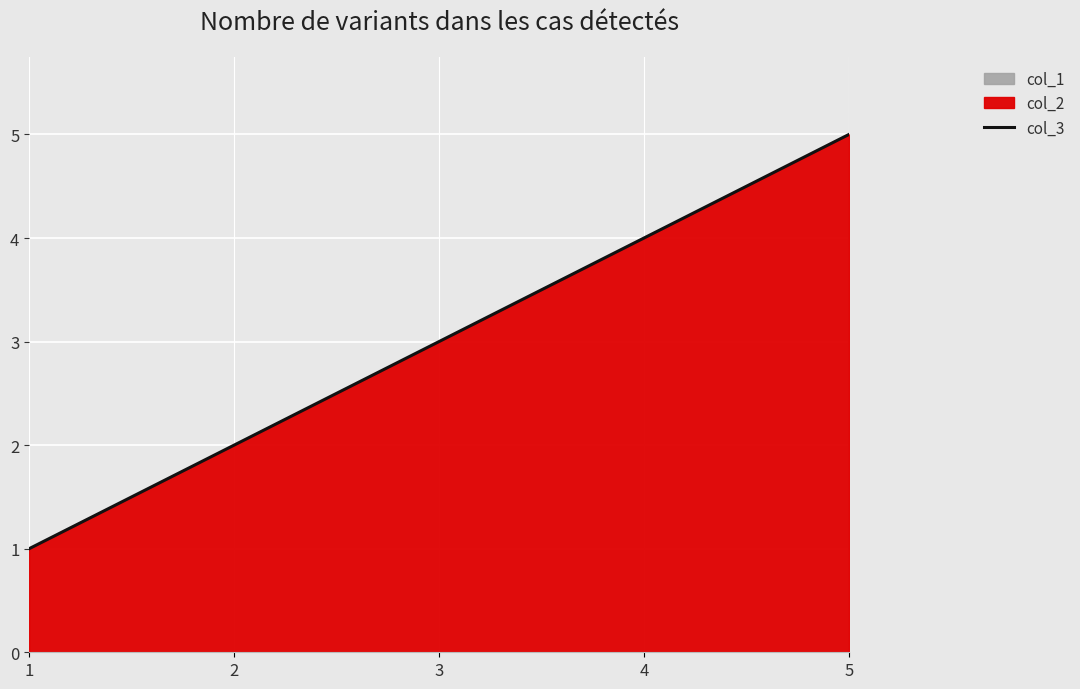

What is the value of the 3rd point from the left?

3